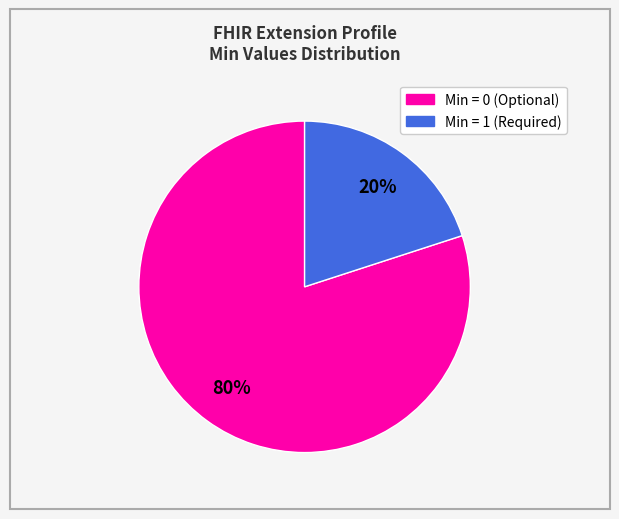

To the nearest percent, what is the difference between the largest and smallest slice percentages?

60%